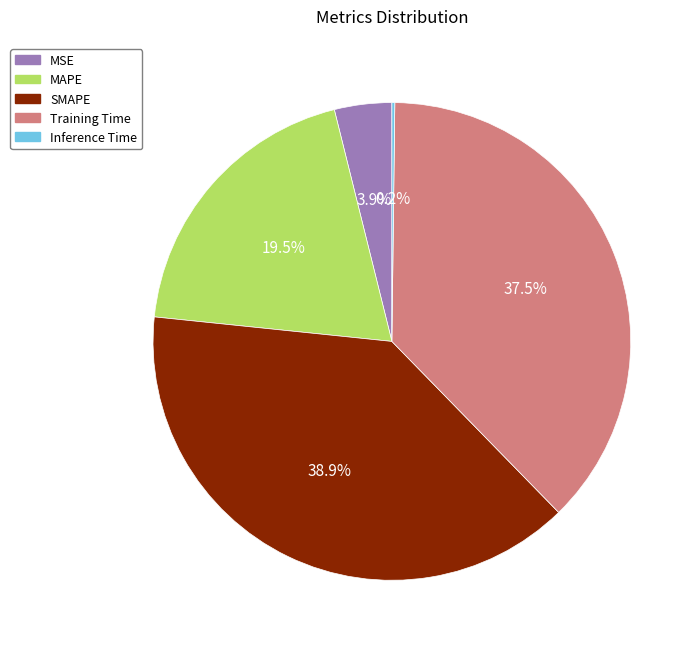

Which has a higher value, SMAPE or MSE?

SMAPE